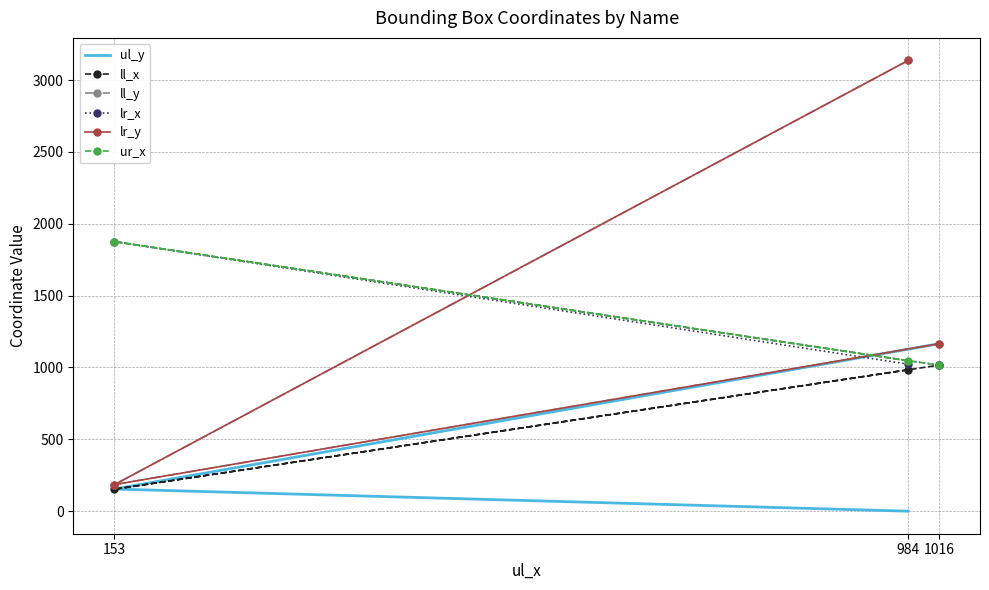

At which label does lr_x reach its peak?

153